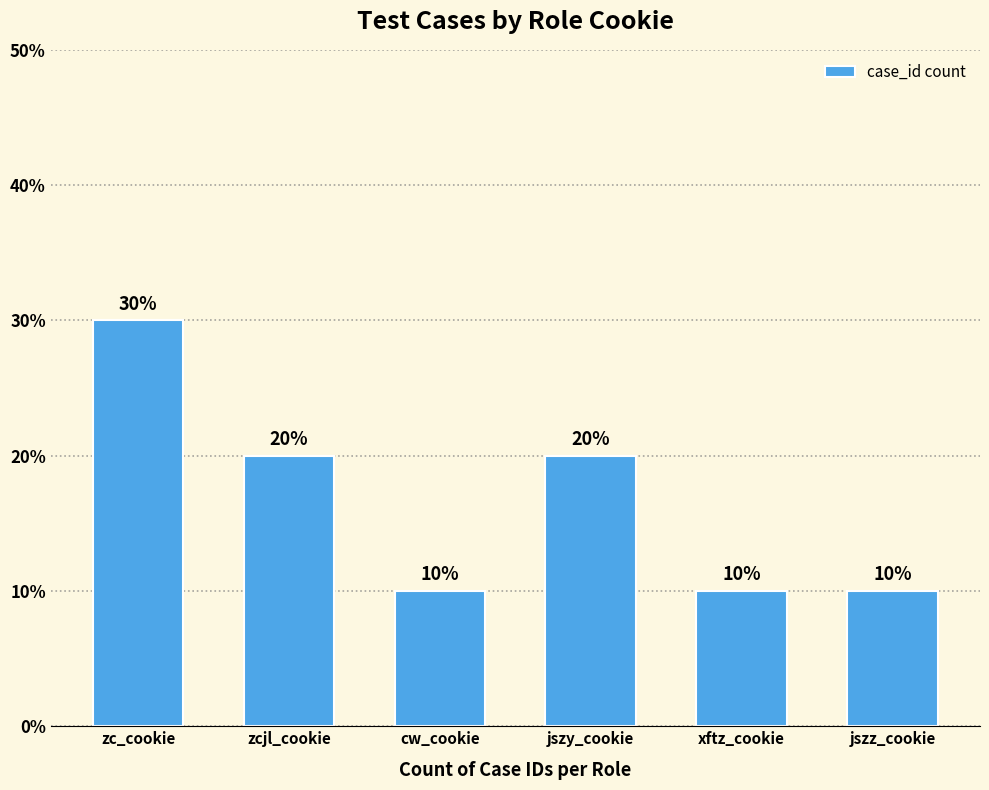

Does the chart contain any negative values?

No